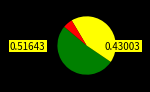

Is there a majority slice in this chart?

Yes